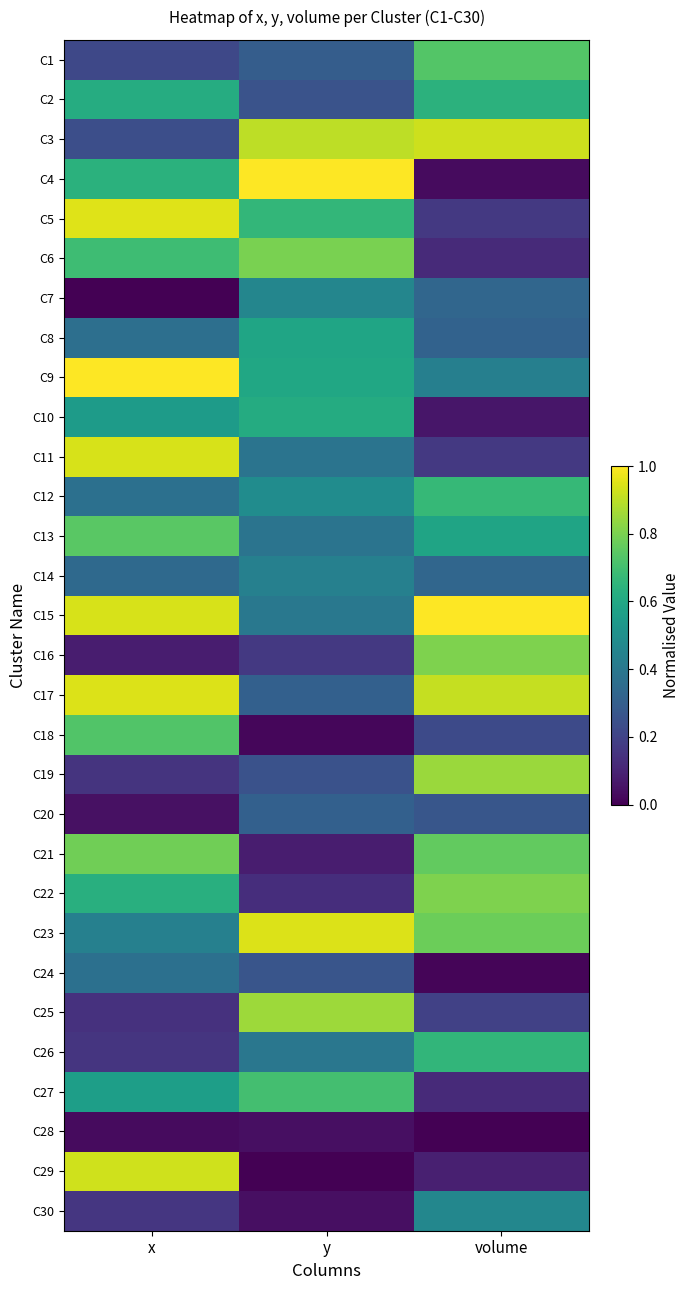

Which has a higher value, y or volume?

volume